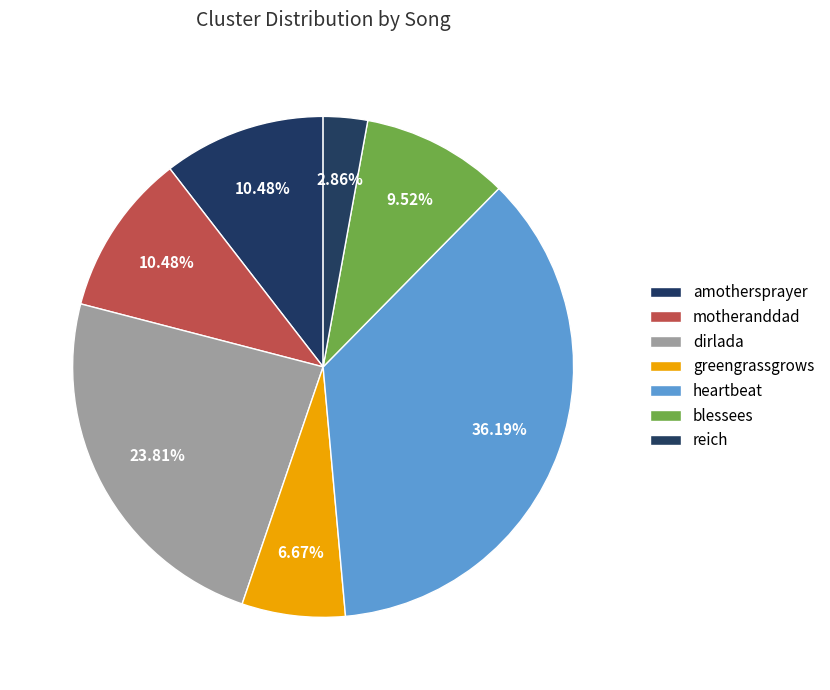

The heartbeat slice represents 36% of the pie. True or false?

True